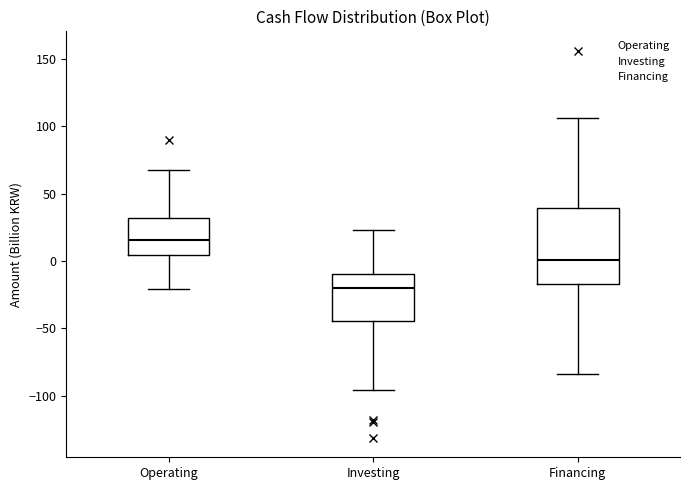

Which box is the tallest, from its lower edge to its upper edge?

Financing